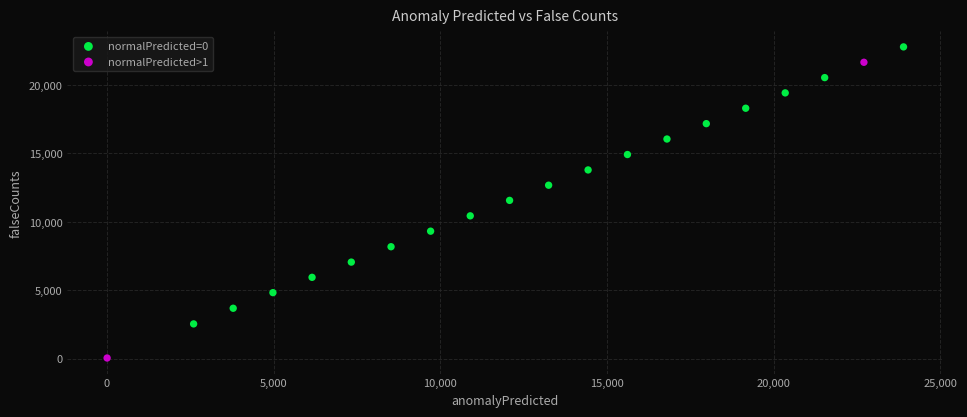

Which series reaches the maximum Y coordinate?

normalPredicted=0